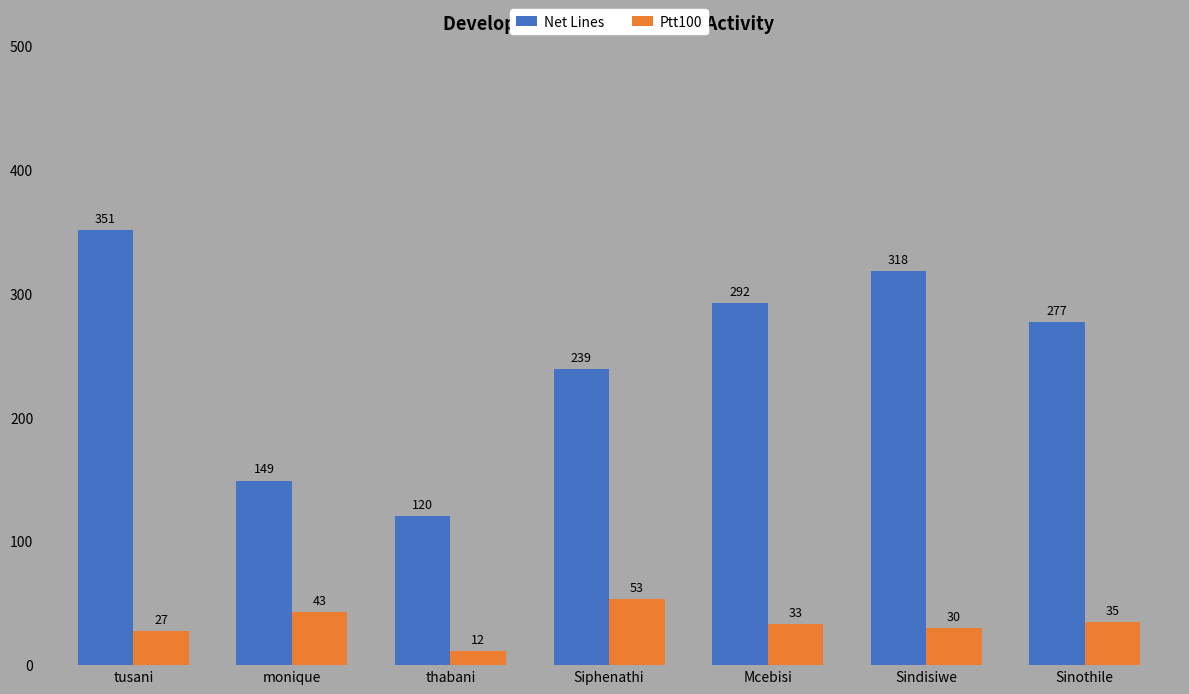

Rank the categories by Net Lines value from lowest to highest.

thabani, monique, Siphenathi, Sinothile, Mcebisi, Sindisiwe, tusani